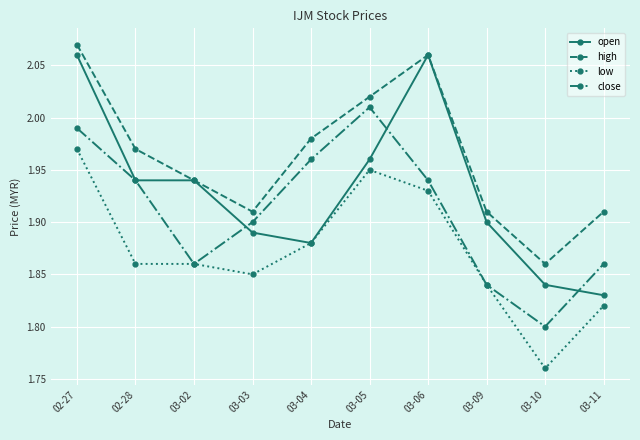

Which category has the highest value in the high series?

02-27